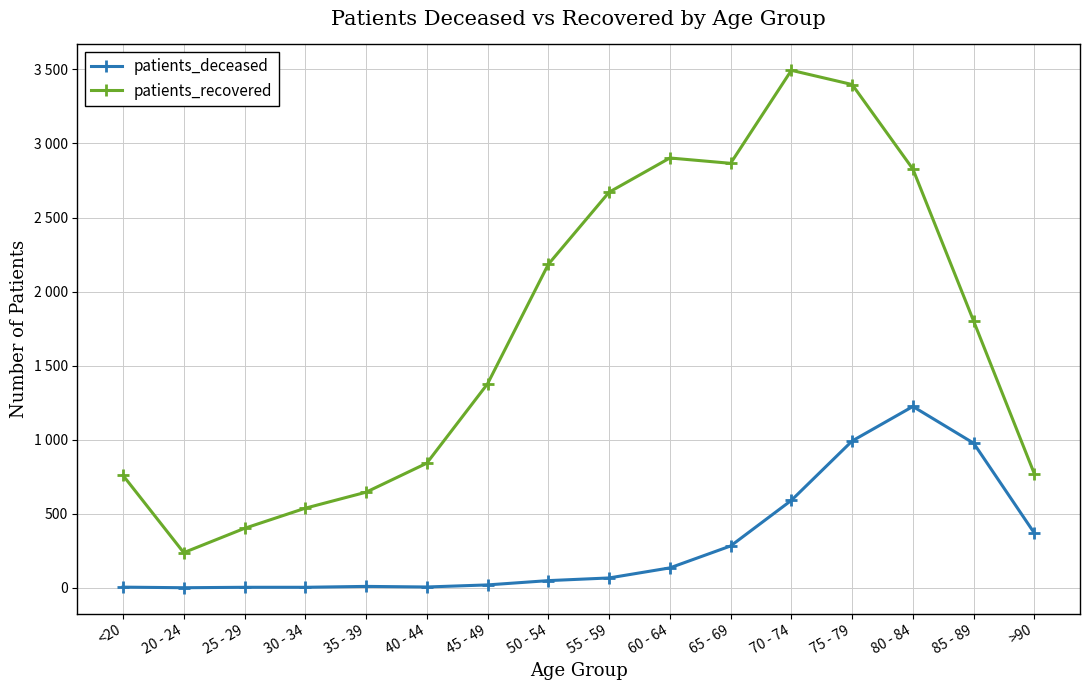

List the series in order of their overall mean, lowest first.

patients_deceased, patients_recovered